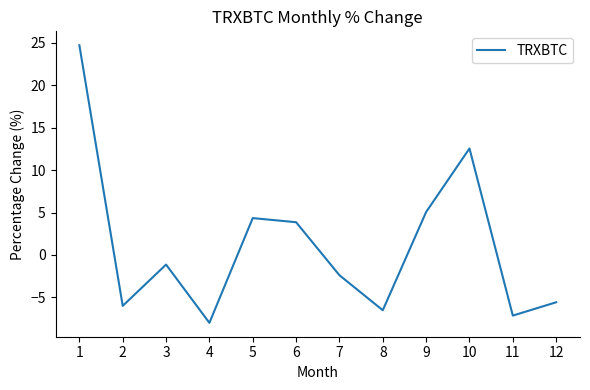

List the labels in order of value, largest first.

1, 10, 9, 5, 6, 3, 7, 12, 2, 8, 11, 4